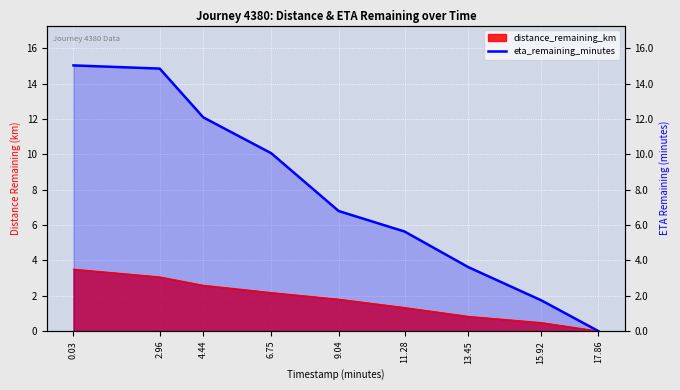

What is the change in value from 0.03 to 17.86?

-15.0